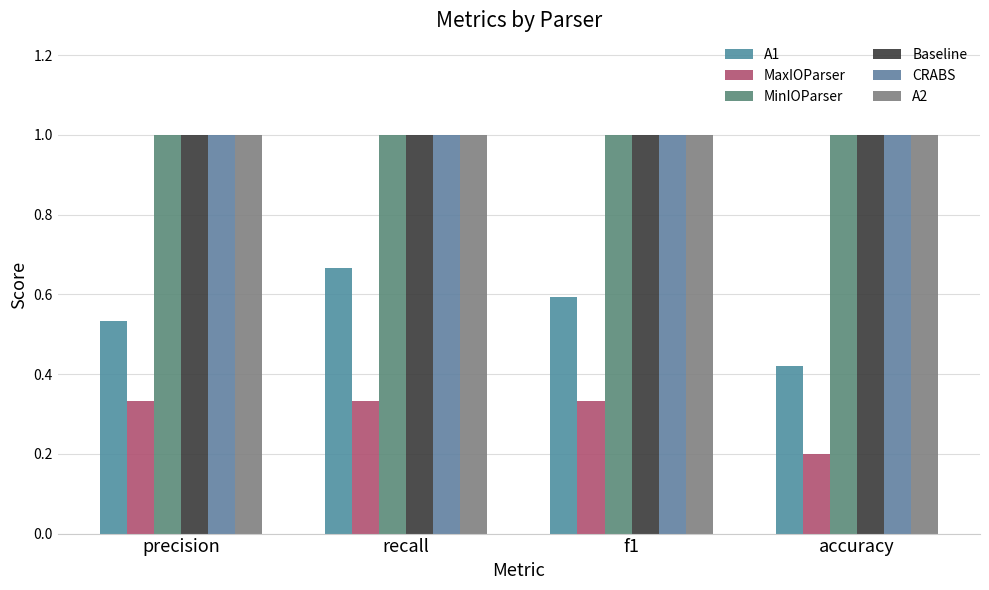

Is it true that MinIOParser equals 1.0 at accuracy?

True